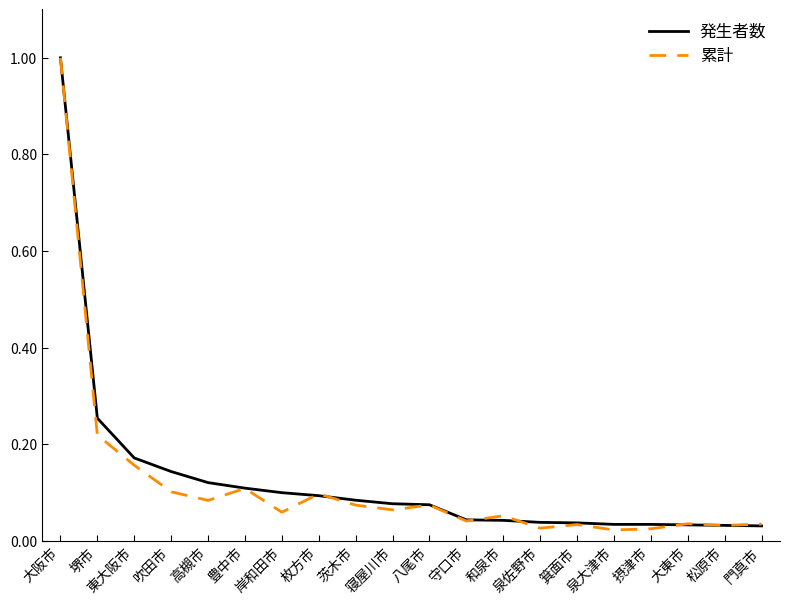

At which category is the sum across all series the highest?

大阪市